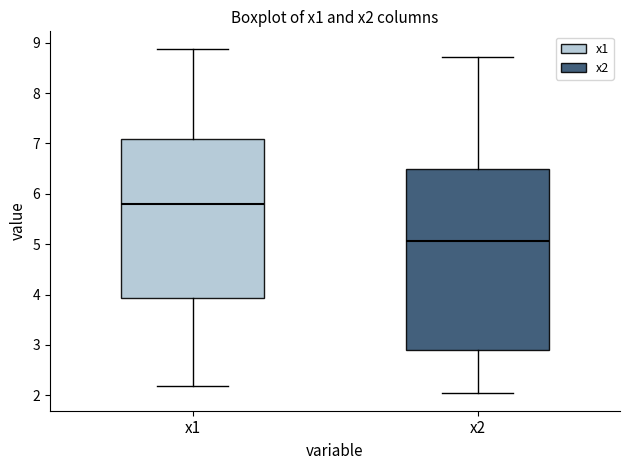

Which box is the tallest, from its lower edge to its upper edge?

x2